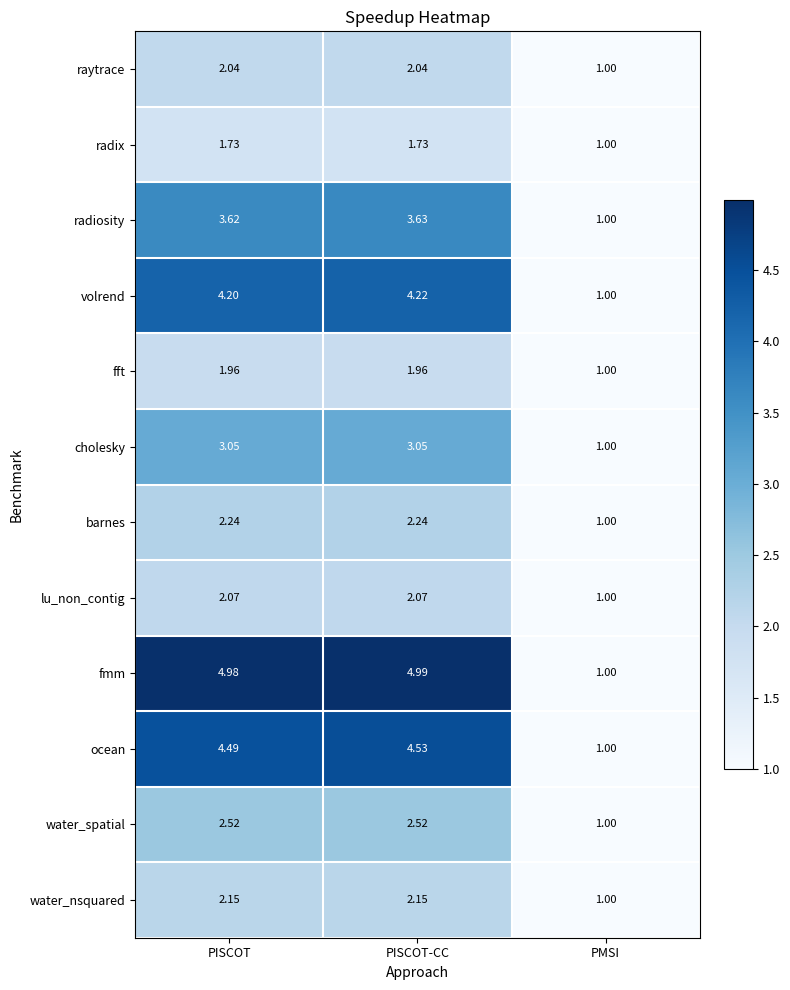

At which label is water_spatial closest to 1?

PMSI